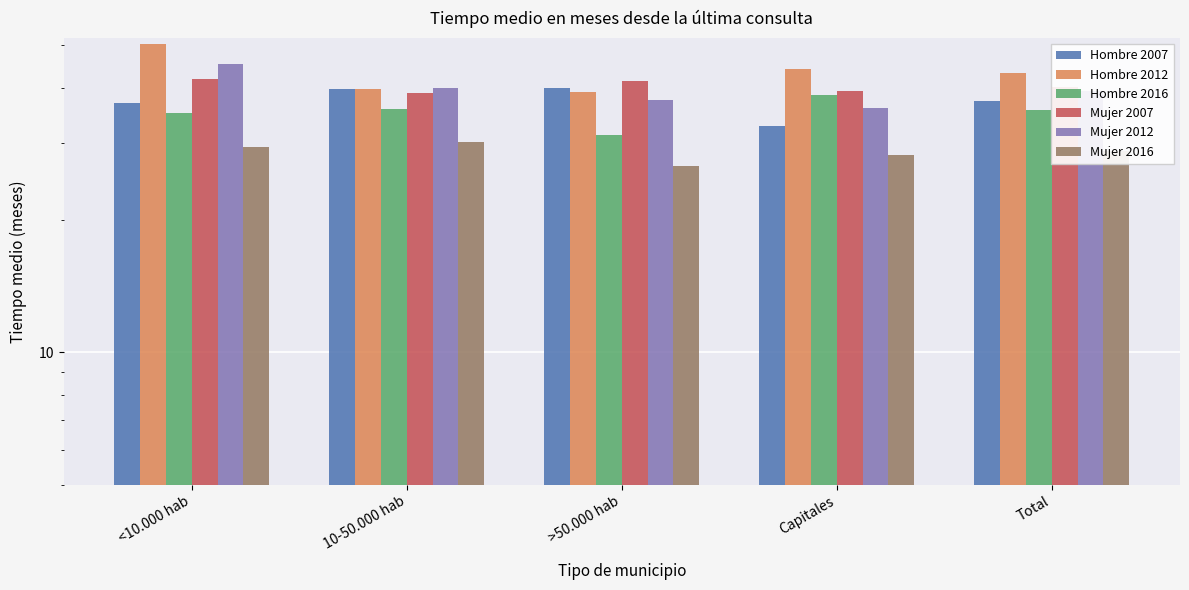

Which series has the largest total across all categories?

Hombre 2012